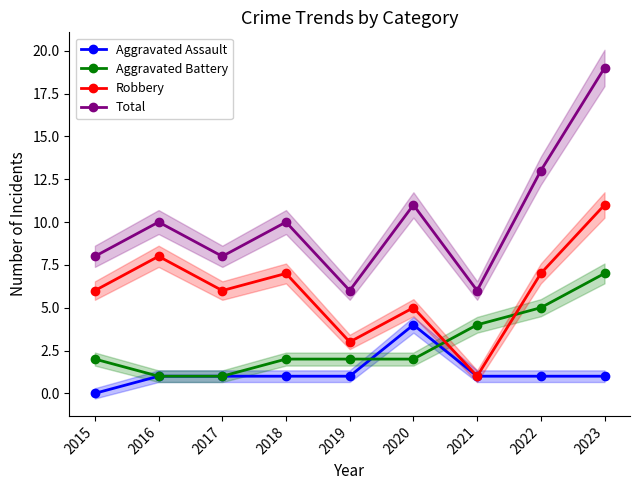

How many values in the Aggravated Battery series are below 2?

2